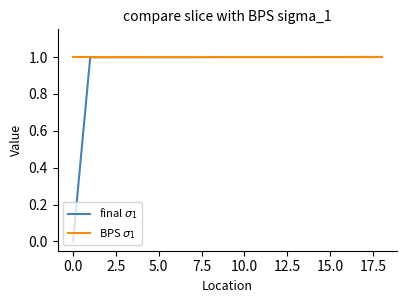

What is the maximum value shown in the chart?

1.0